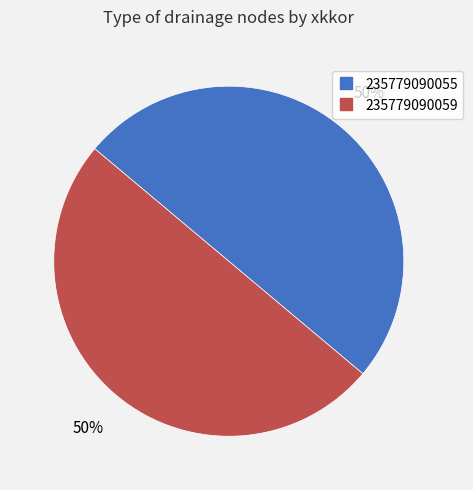

Do 235779090055 and 235779090059 together represent more than half of the pie?

Yes